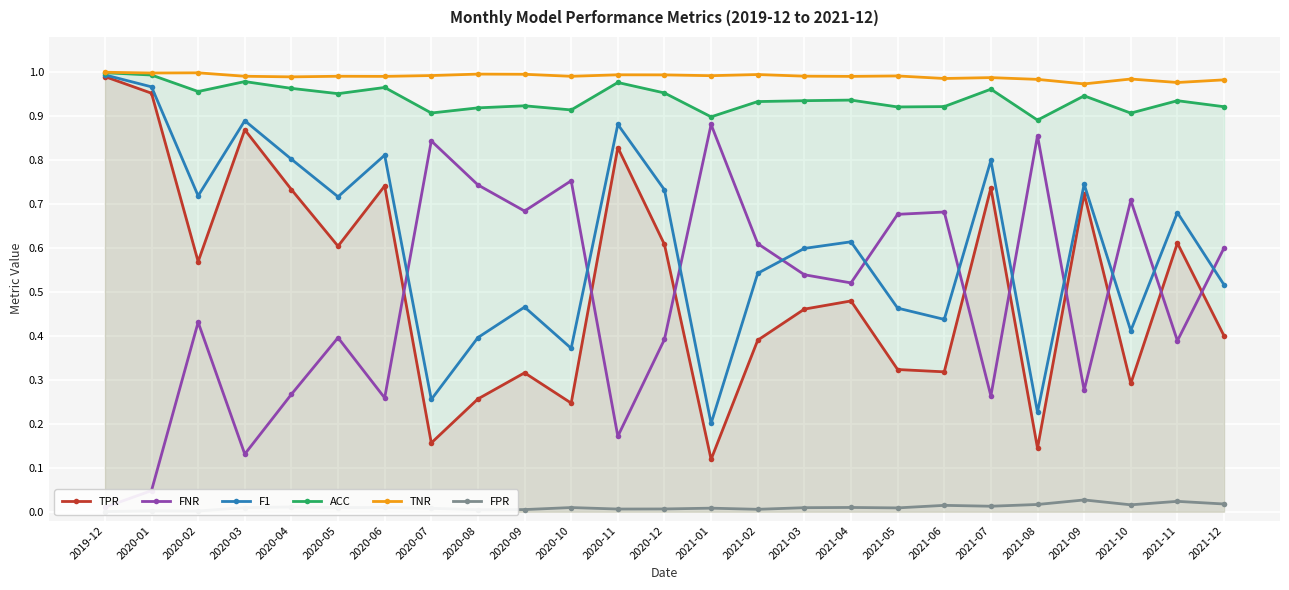

What is the spread (max minus min) of values at 2021-04?

1.0